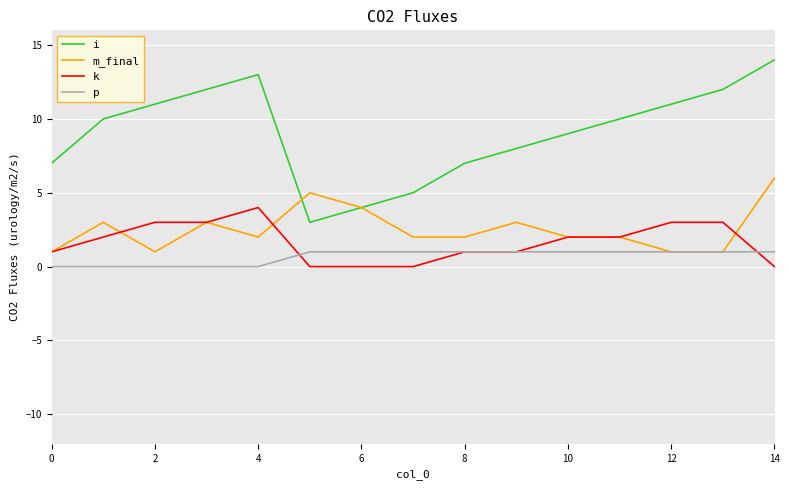

Reading left to right, extract all data points from this chart.

i: 7	10	11	12	13	3	4	5	7	8	9	10	11	12	14
m_final: 1	3	1	3	2	5	4	2	2	3	2	2	1	1	6
k: 1	2	3	3	4	0	0	0	1	1	2	2	3	3	0
p: 0	0	0	0	0	1	1	1	1	1	1	1	1	1	1